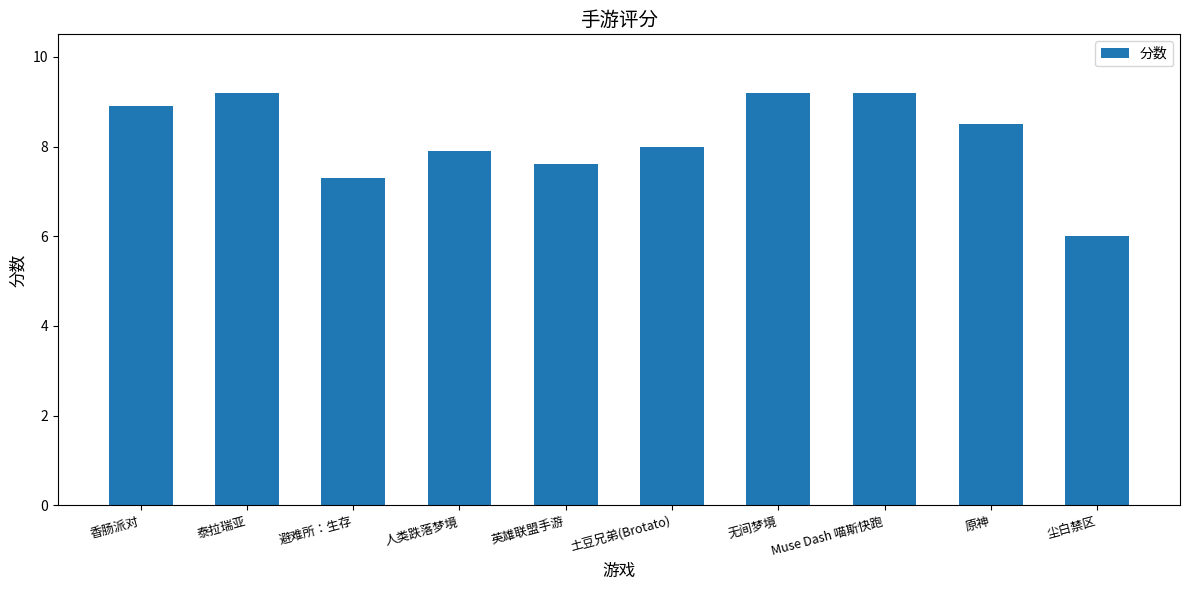

What is the greatest value displayed?

9.2